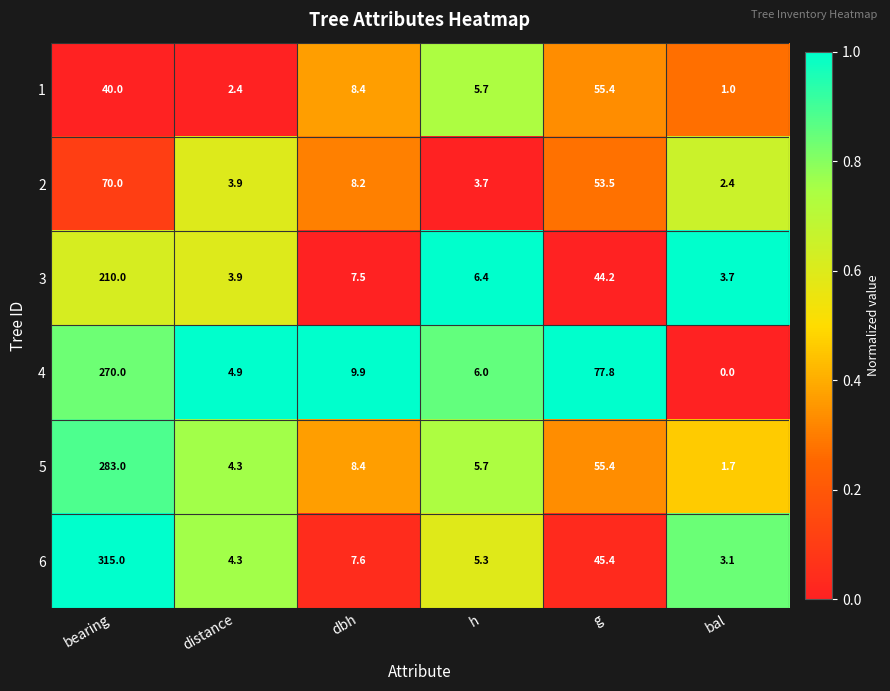

What is the maximum value shown in the chart?

315.0